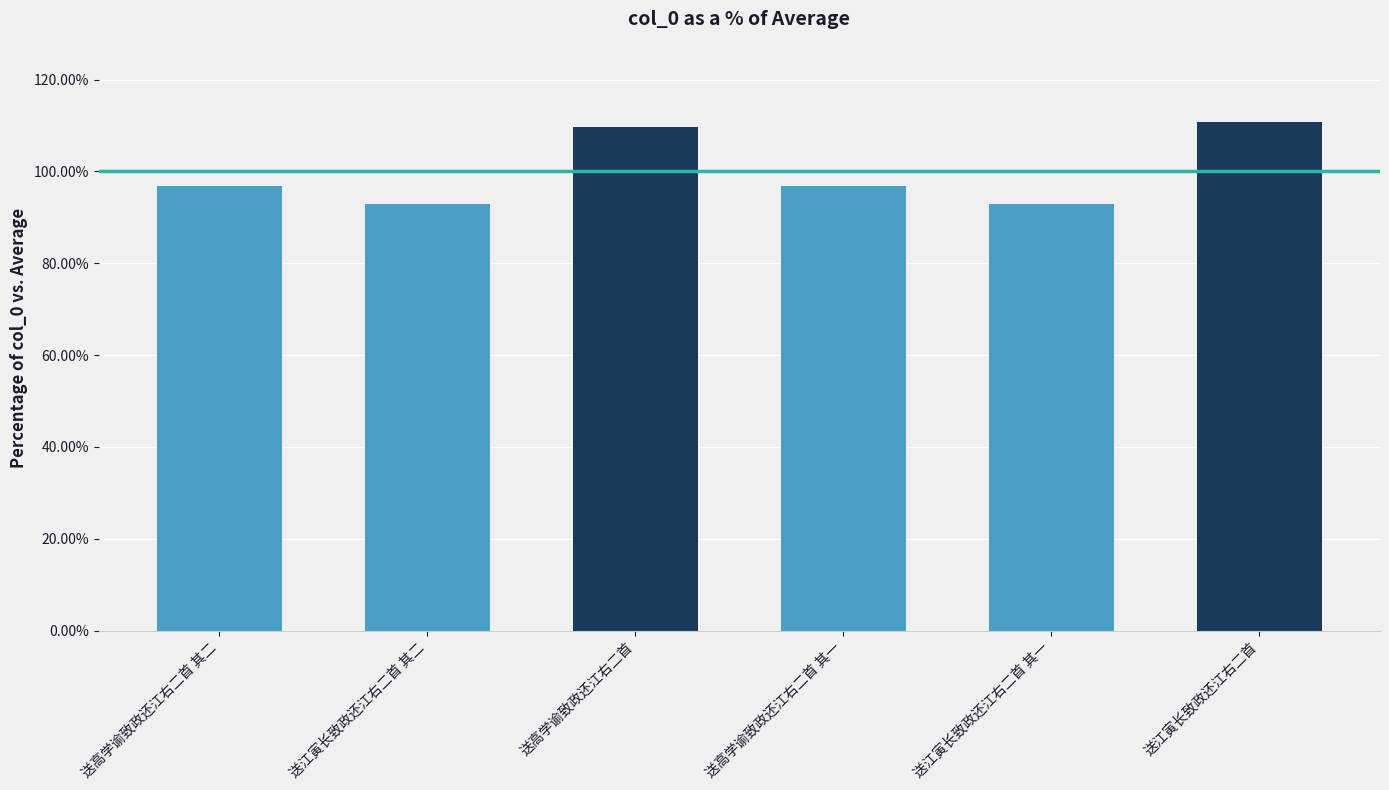

How many data points are above 96?

4